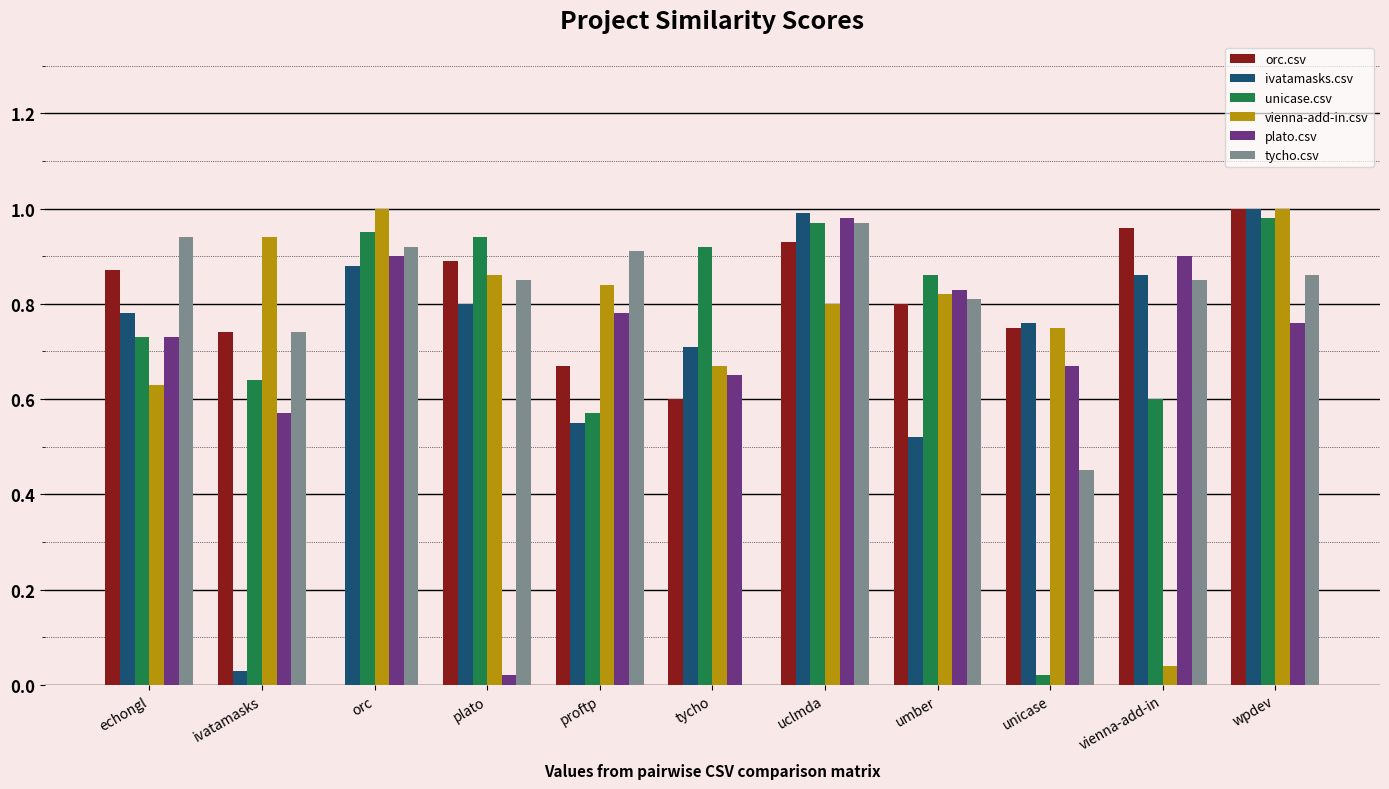

Which series changed the most between plato and uclmda?

plato.csv